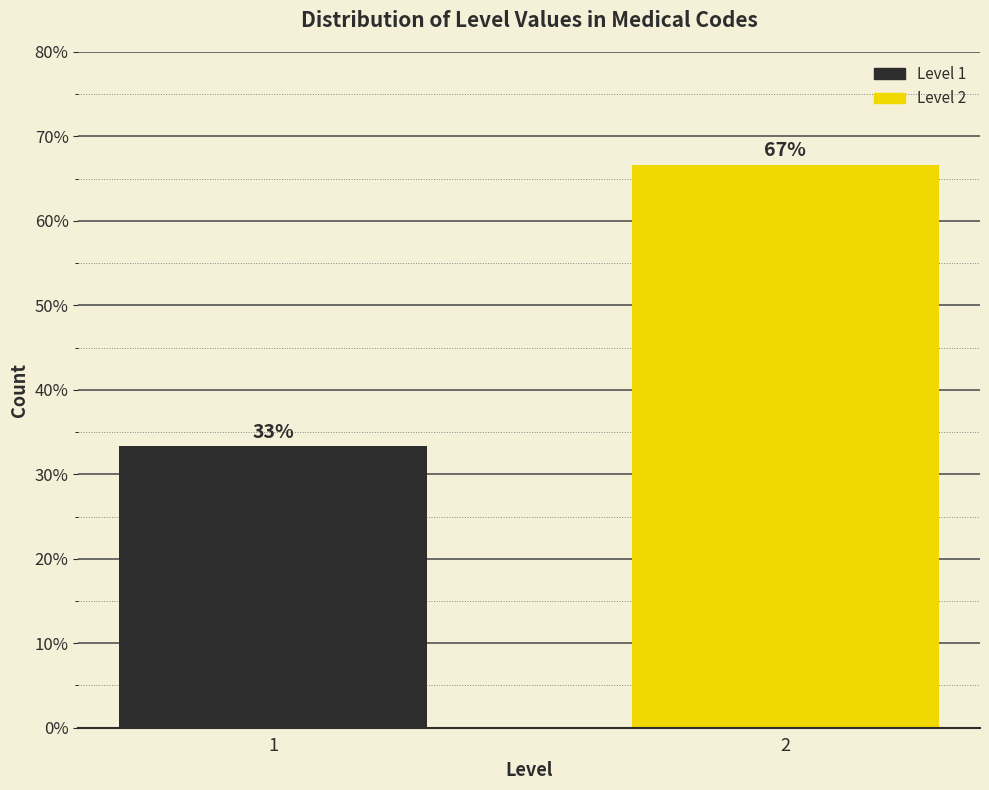

True or false: the data shows 59.5 at 1.

False